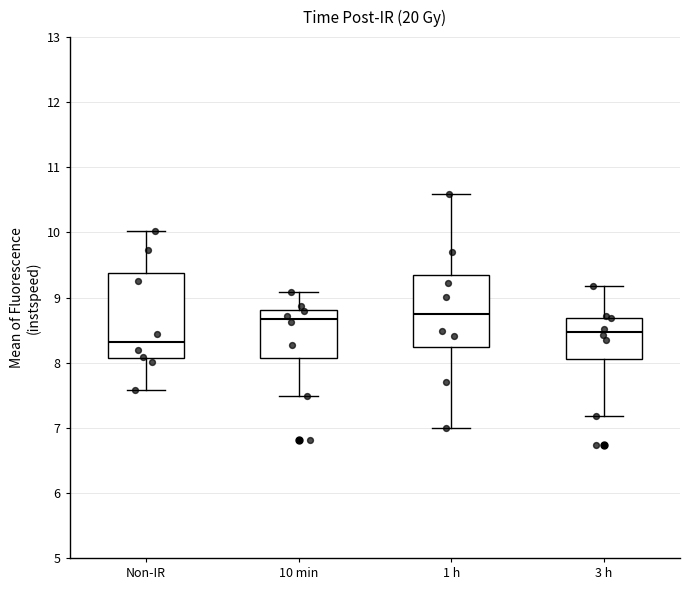

Comparing the boxes themselves (not the whiskers), which one is the tallest?

Non-IR